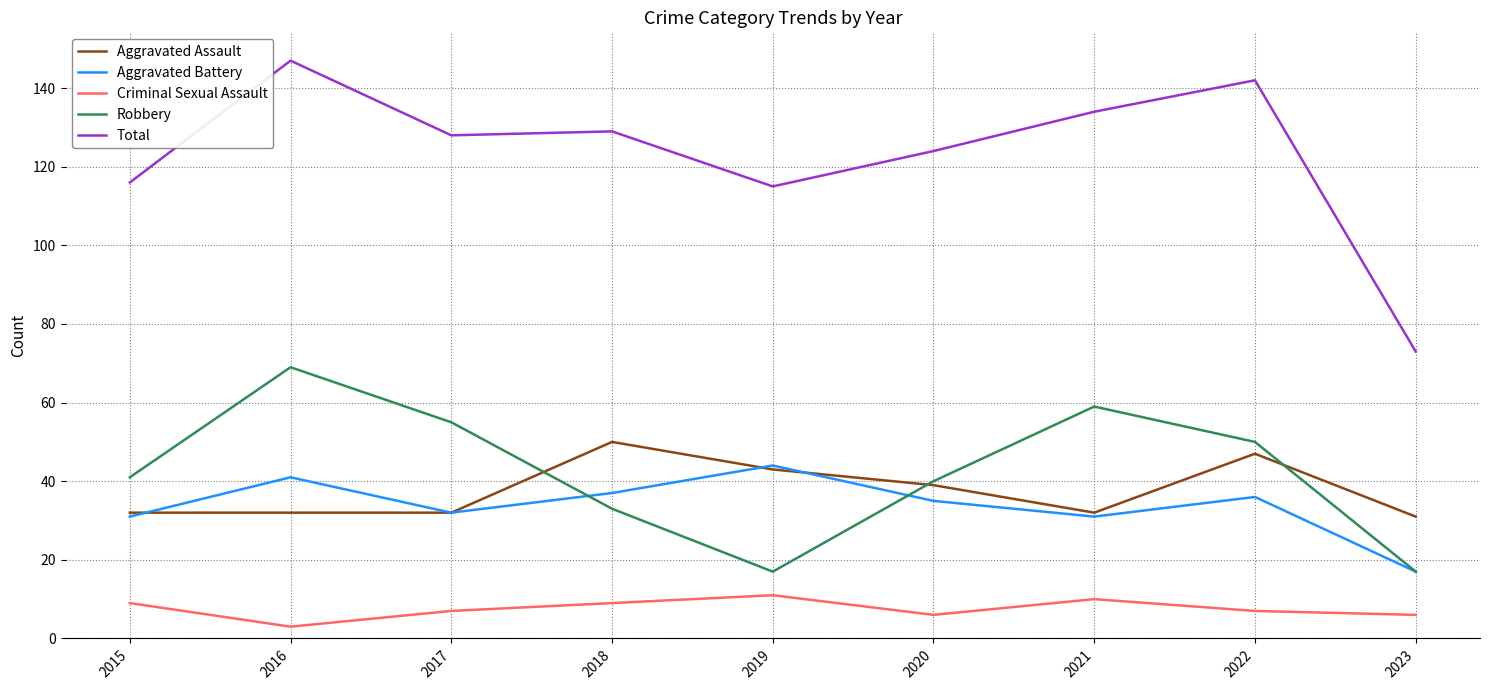

At how many categories does at least one series exceed 86?

8